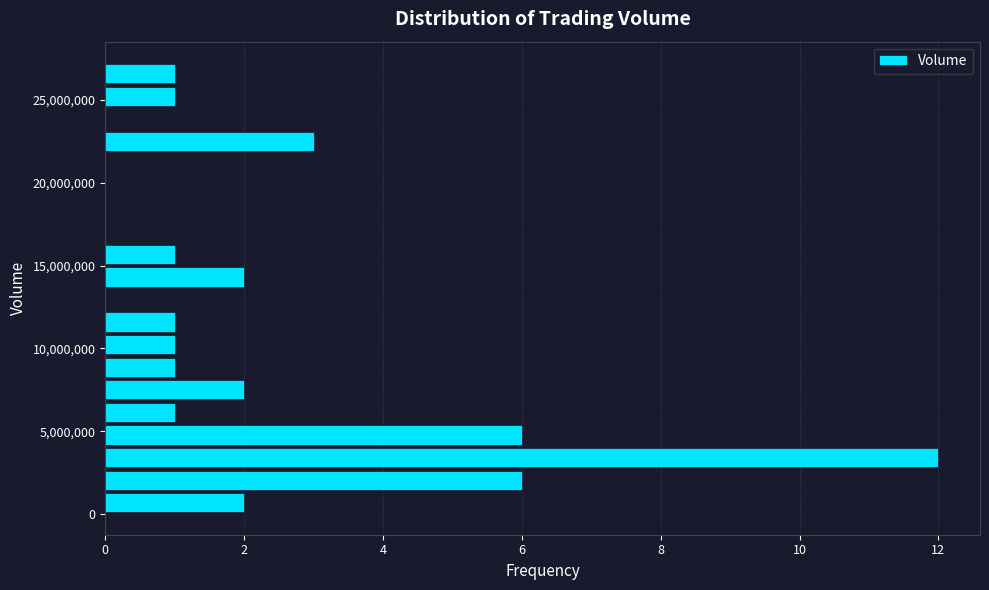

Around what value on the y-axis is the longest bar? Give the approximate position of its centre, as read against the axis.

3500000